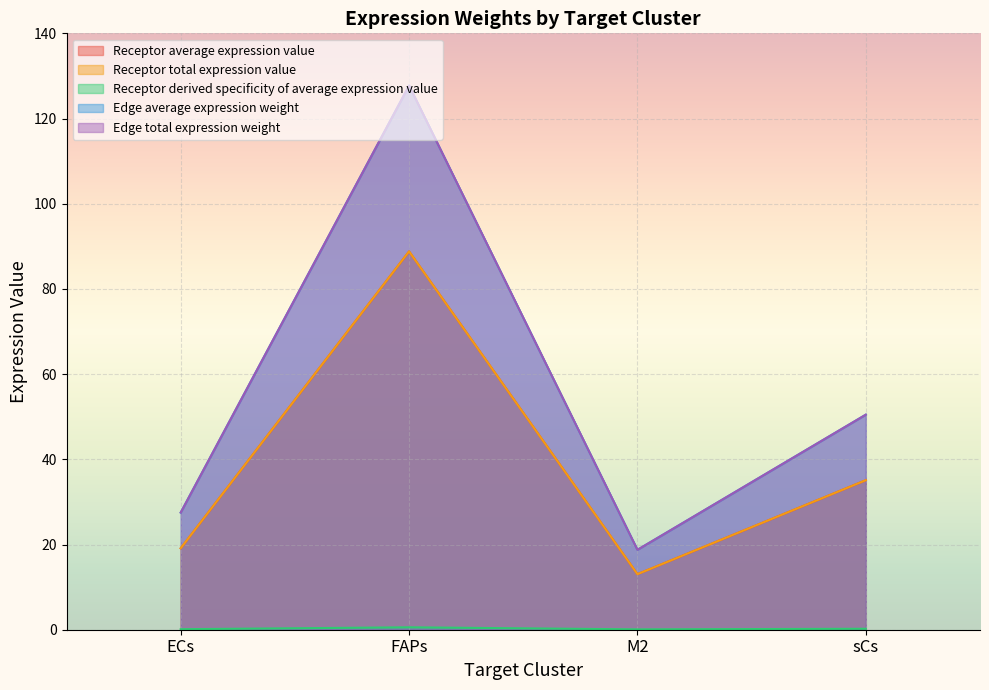

Reading right to left, transcribe all the data shown in this chart.

Receptor average expression value: 35.1	13.0	88.8	19.1
Receptor total expression value: 35.1	13.0	88.8	19.1
Receptor derived specificity of average expression value: 0.2	0.1	0.6	0.1
Edge average expression weight: 50.5	18.8	127.7	27.5
Edge total expression weight: 50.5	18.8	127.7	27.5